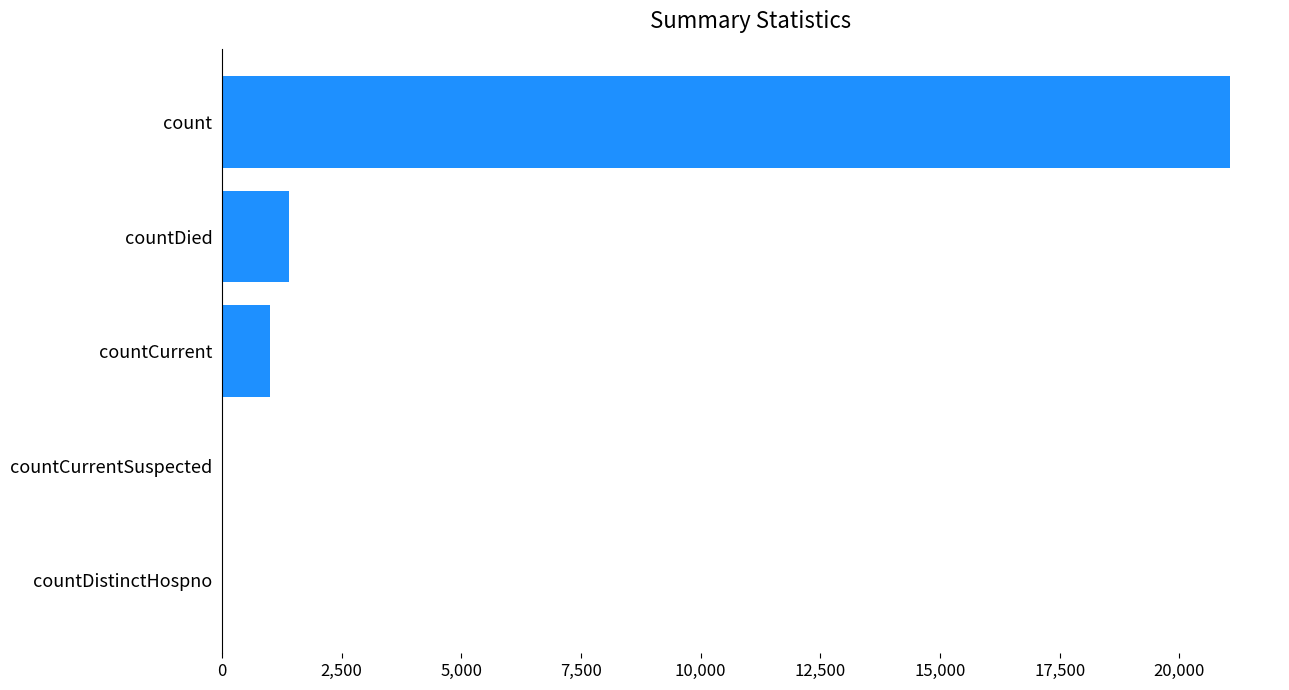

What is the sum of all values?

23461